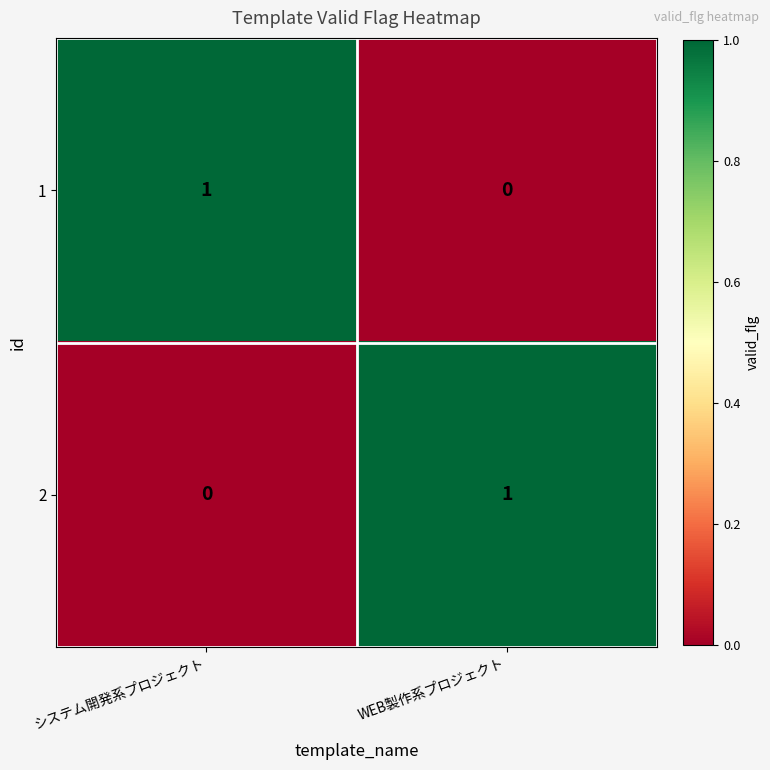

Reading left to right, extract all data points from this chart.

1: システム開発系プロジェクト=1	WEB製作系プロジェクト=0
2: システム開発系プロジェクト=0	WEB製作系プロジェクト=1